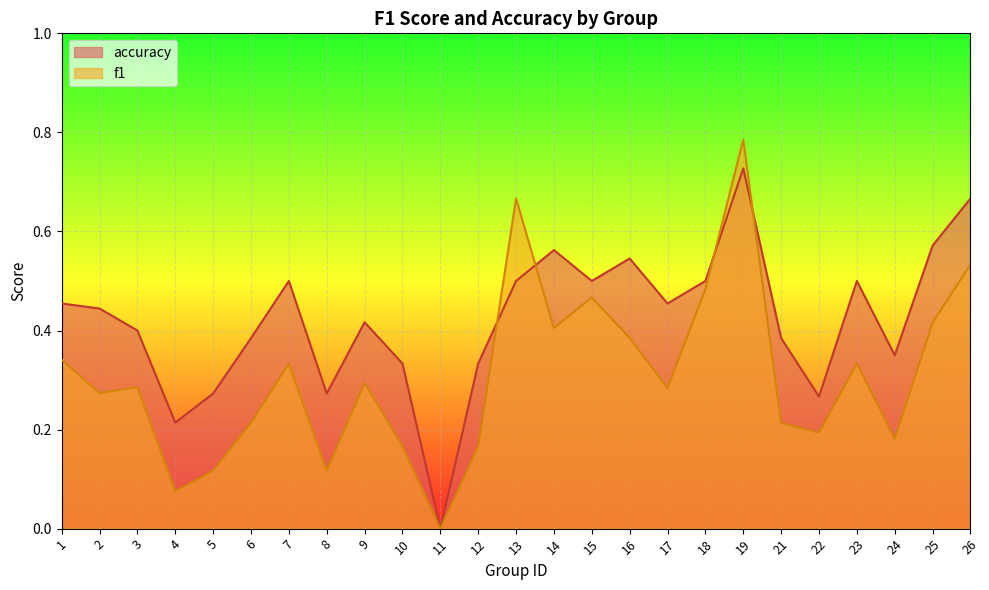

What is the difference between the maximum and minimum values in the accuracy series?

0.7